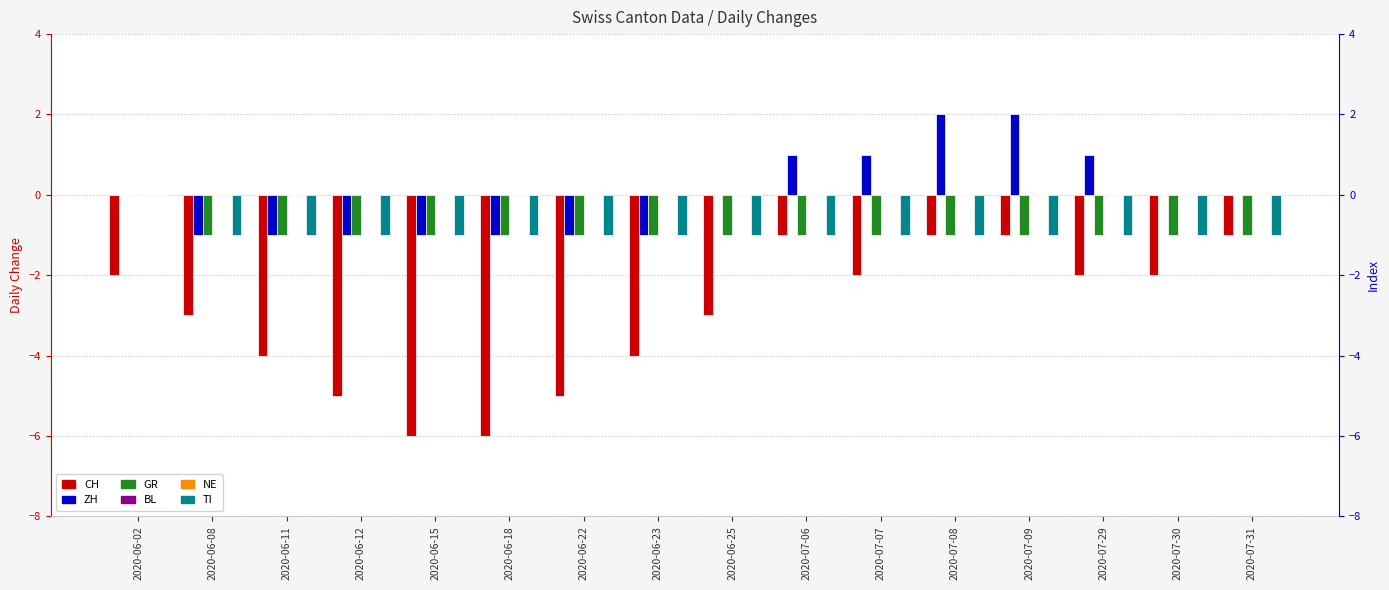

At which category is the sum across all series the highest?

2020-07-08